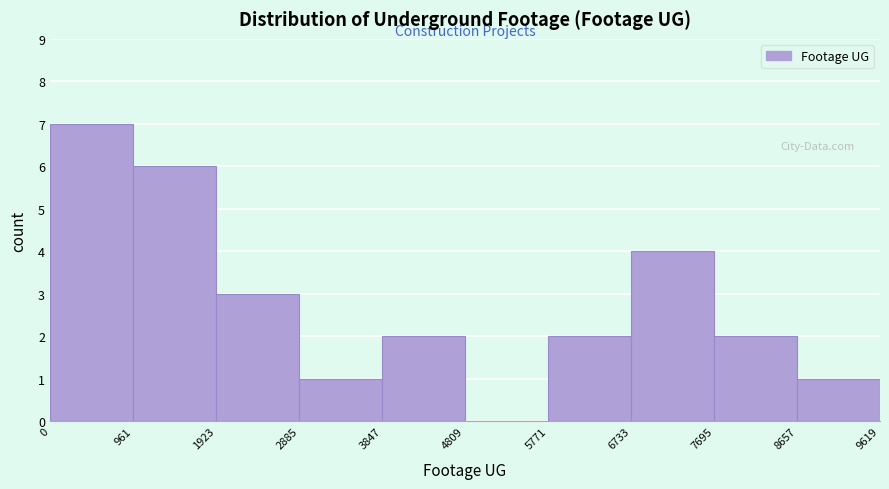

What is the height of the bar covering 2885 to 3847 on the x-axis? The values are not printed on the chart, so give them approximately, as read against the axis.

1